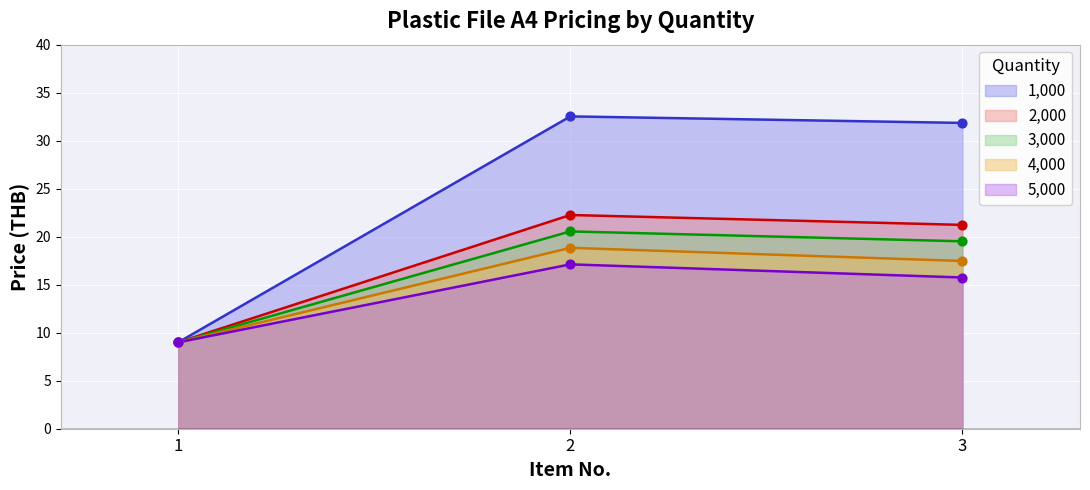

Which series reaches the minimum Y coordinate?

1,000